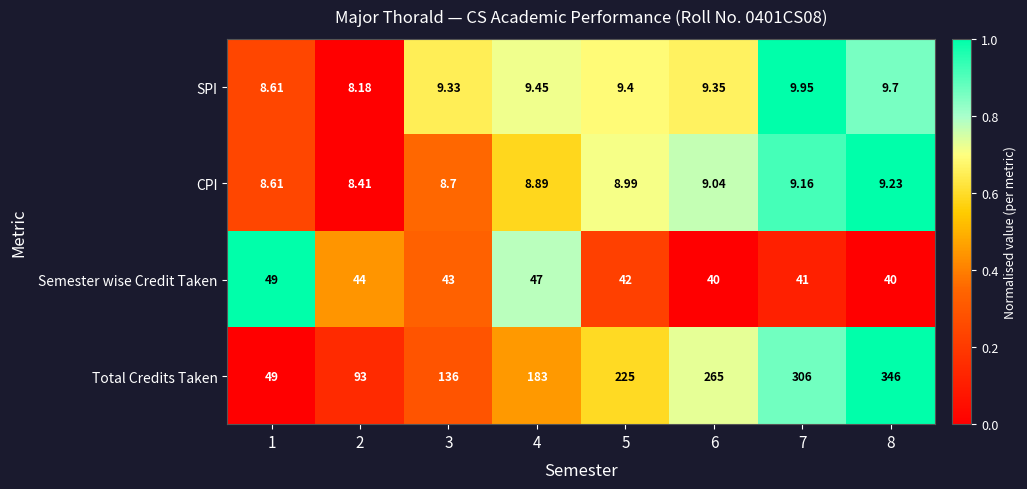

Rank the series at 8 from highest to lowest value.

Total Credits Taken, Semester wise Credit Taken, SPI, CPI